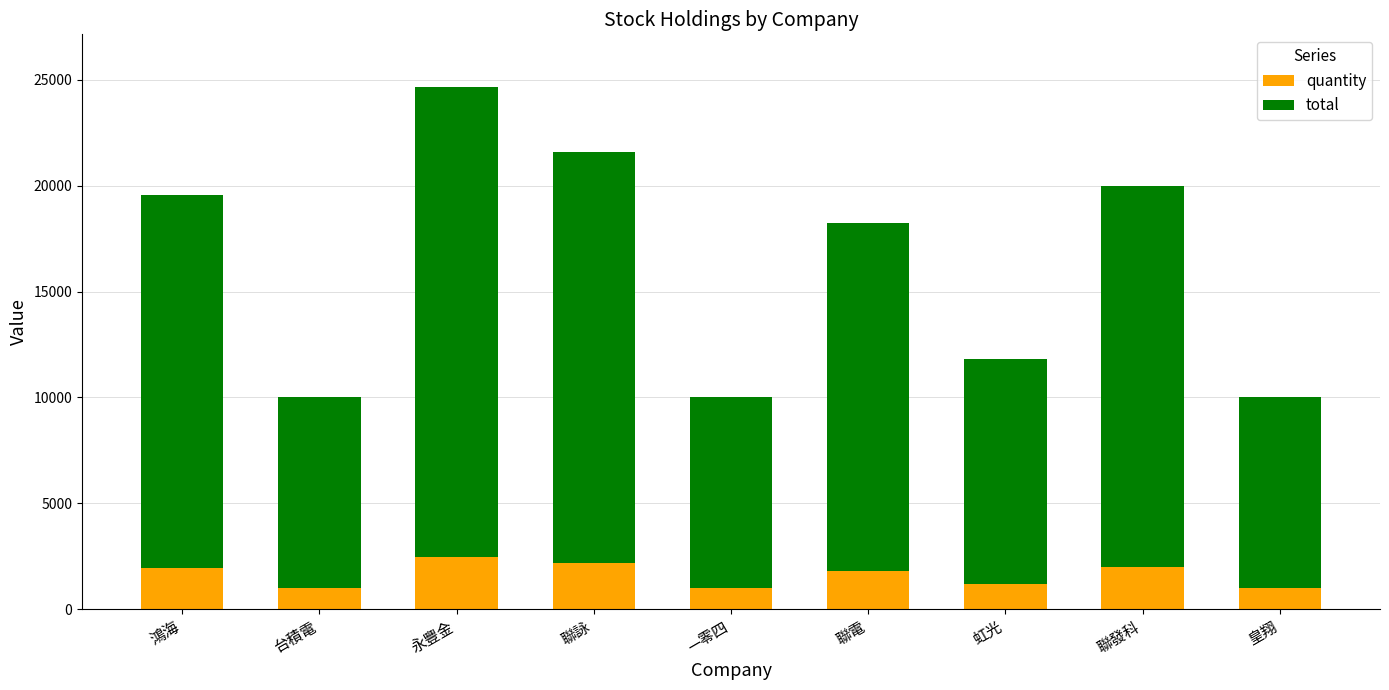

How many bars are there in total?

9